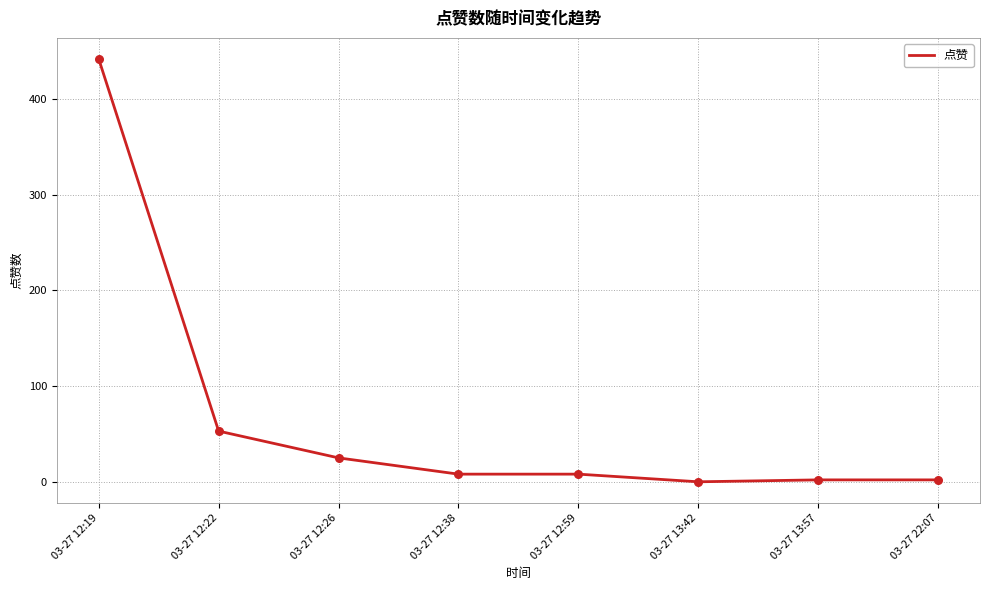

Between 03-27 12:22 and 03-27 22:07, which is larger?

03-27 12:22